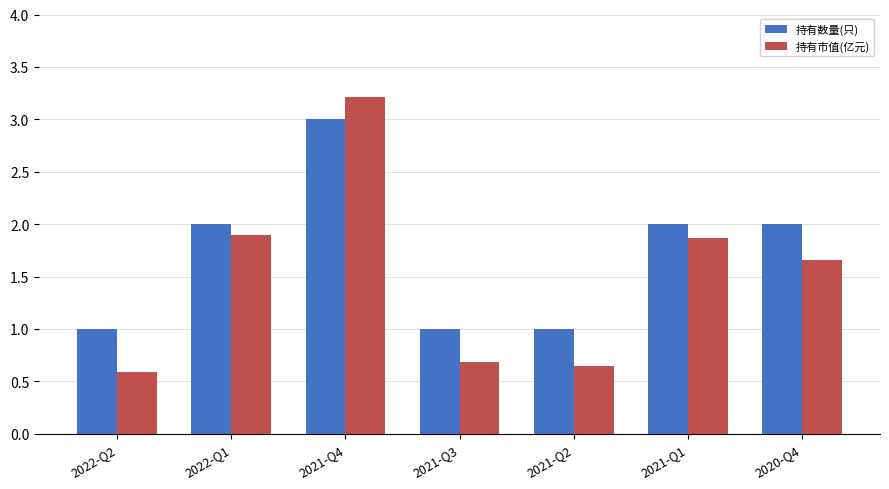

At which category is the sum across all series the highest?

2021-Q4